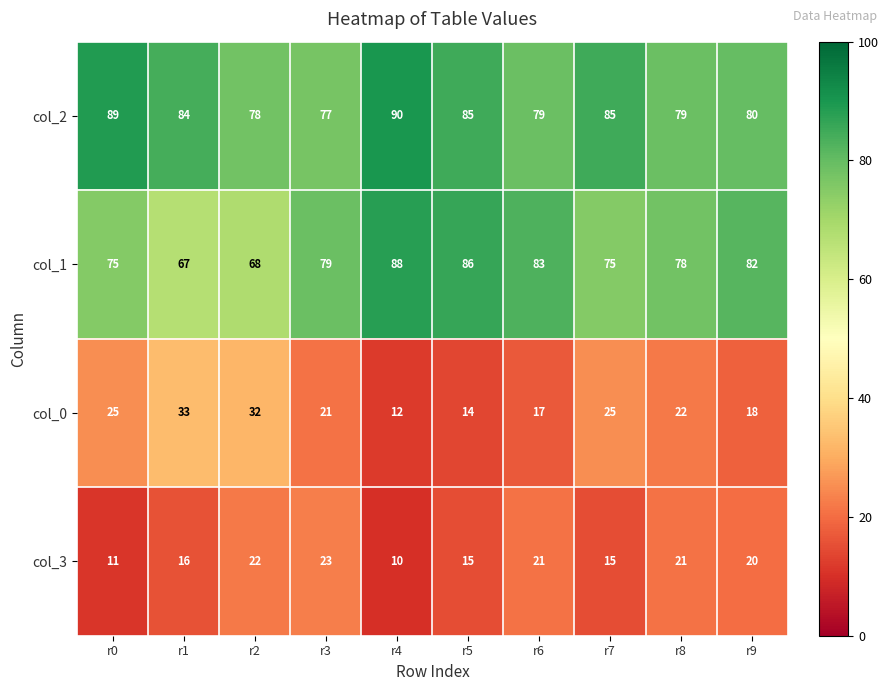

What is the maximum value for col_3?

23